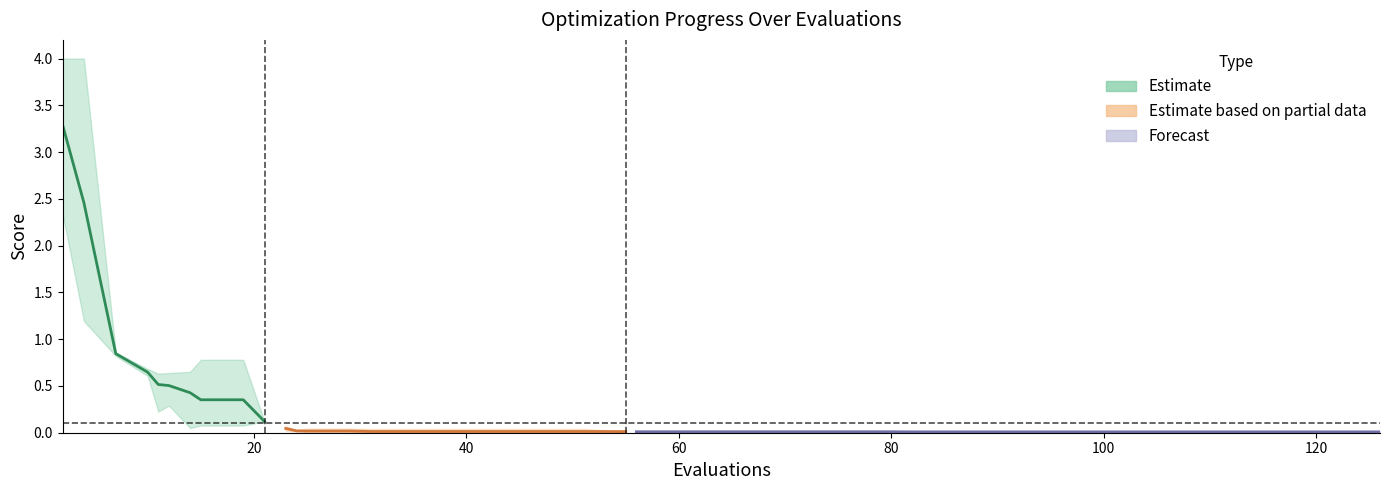

The value of mean at 118 is 0.0. True or false?

False